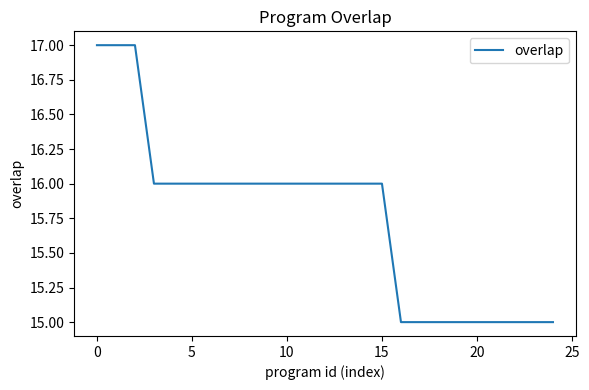

What is the smallest value displayed?

15